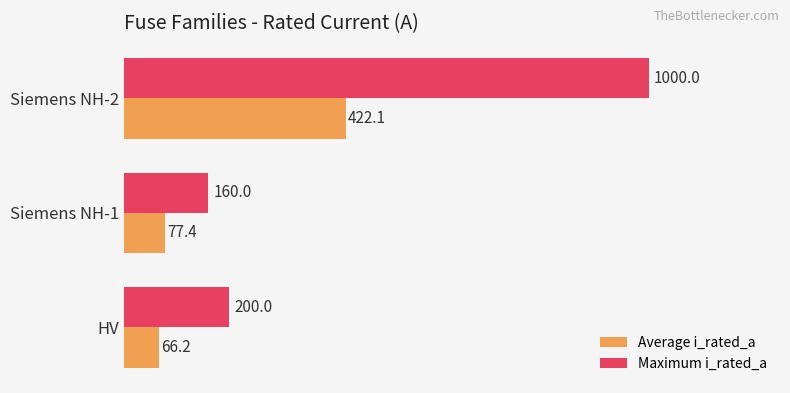

What is the spread (max minus min) of values at HV?

133.8